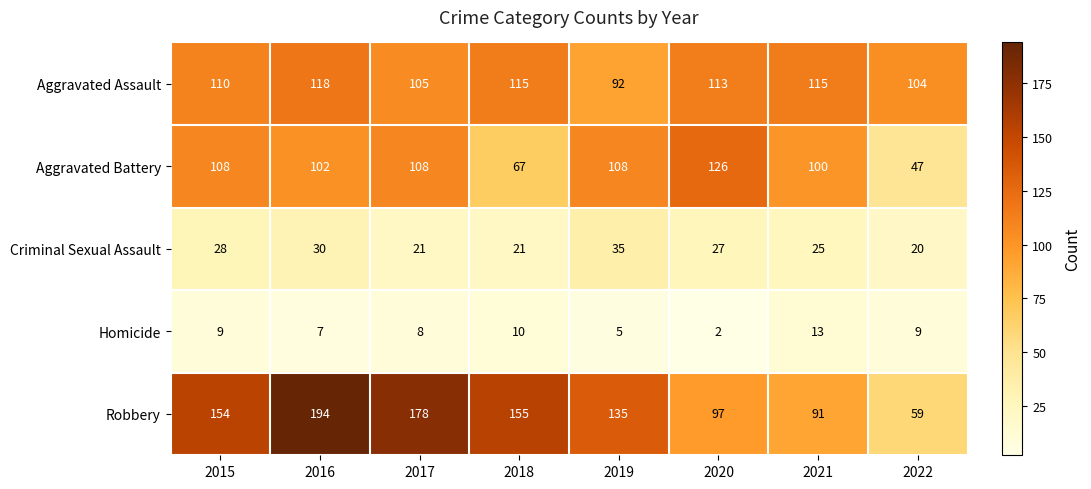

How many data points in Robbery are less than 154?

4